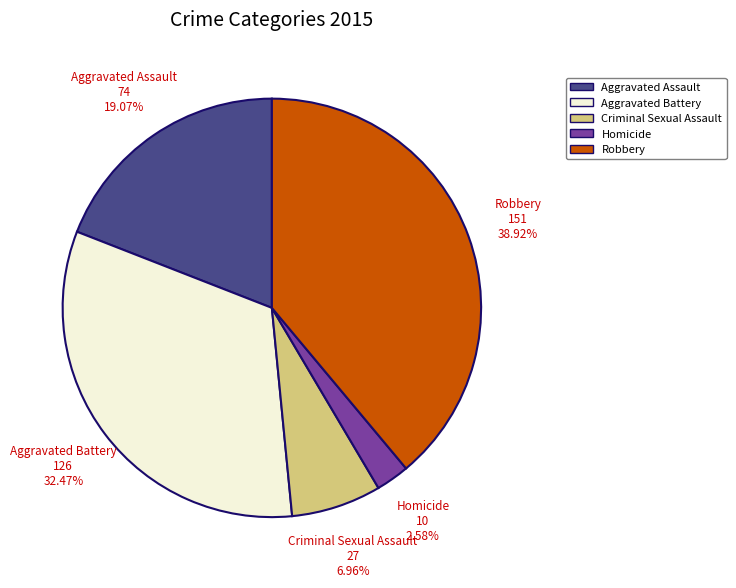

True or false: Homicide accounts for 3% of the total.

True